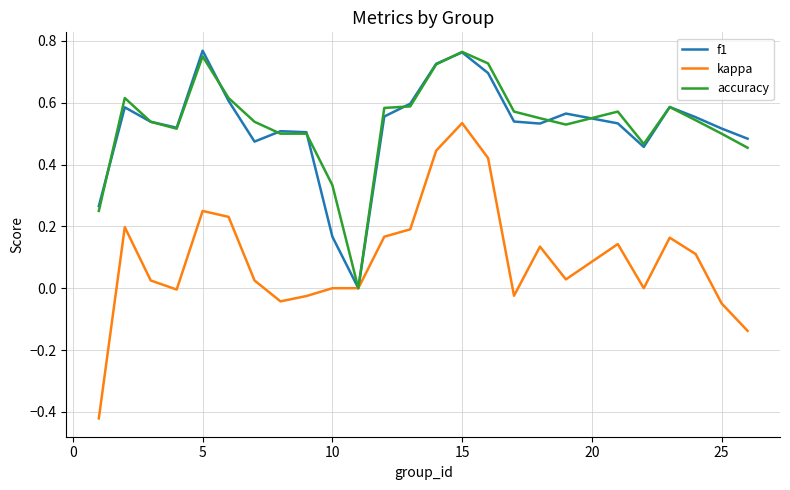

Which series has the largest range (max minus min)?

kappa